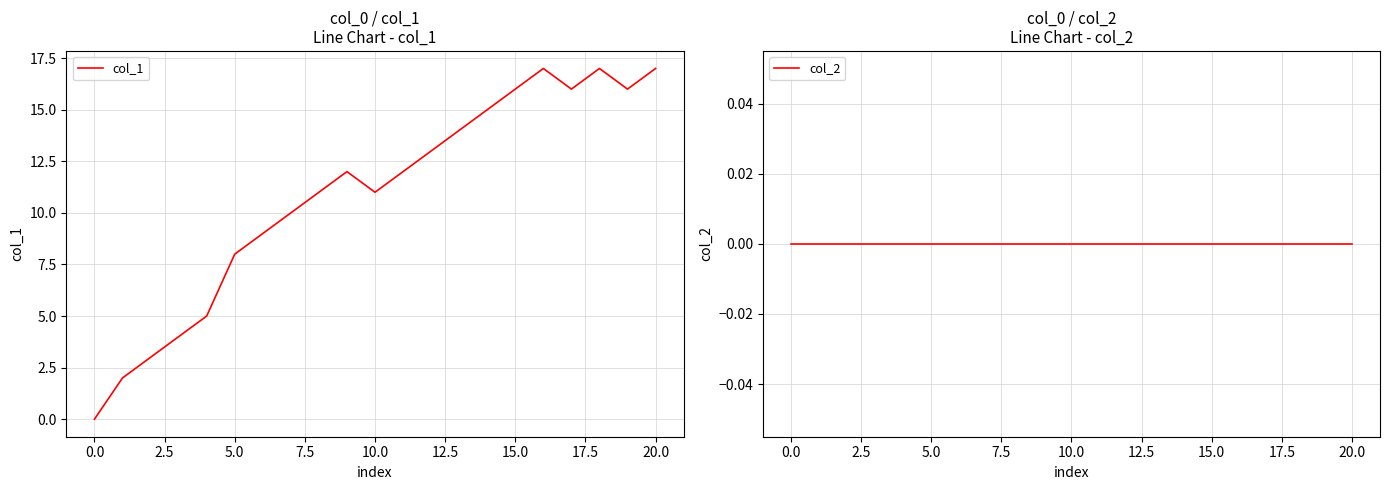

What are all the series names shown in the legend?

col_1, col_2